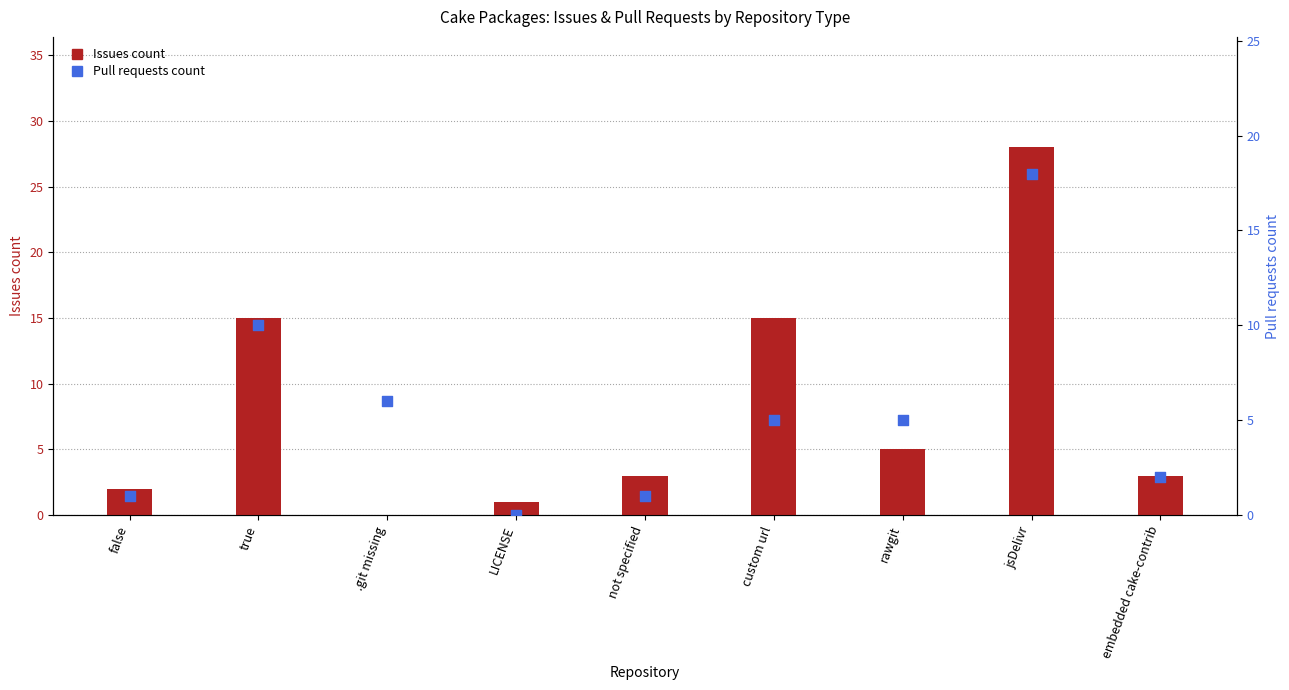

Is the value of Issues count at custom url greater than the value of Pull requests count at false?

Yes